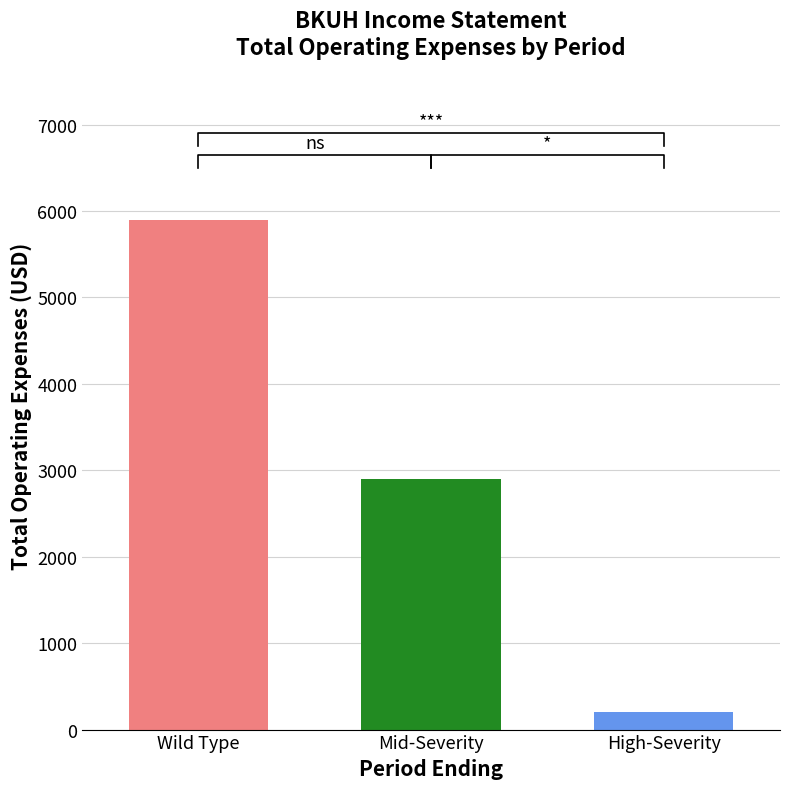

Is it true that Operating Income or Loss equals 2173 at 2019-10-31?

False